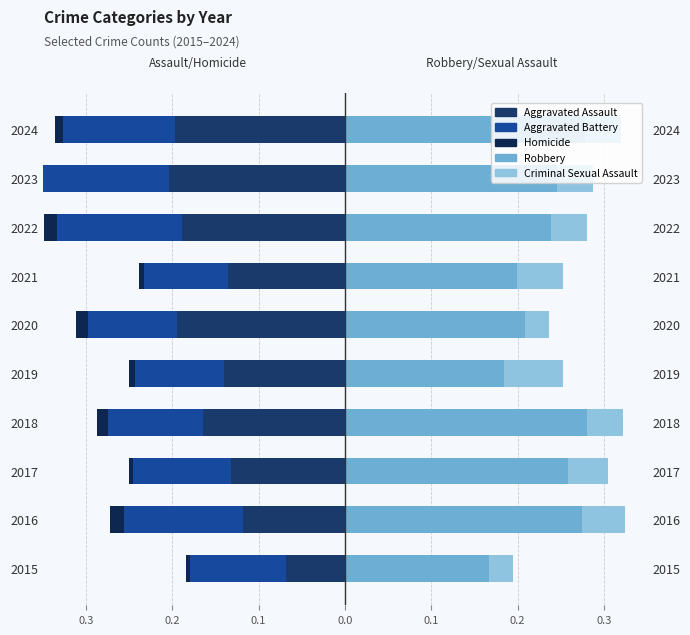

True or false: Aggravated Assault has a value of -0.2 at 2020.

True